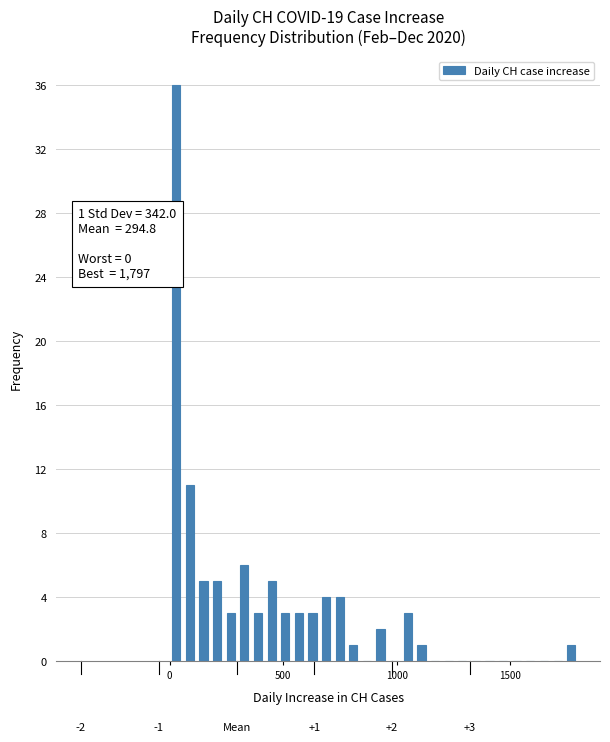

Around what value on the x-axis is the tallest bar? Give the approximate position of its centre, as read against the axis.

50